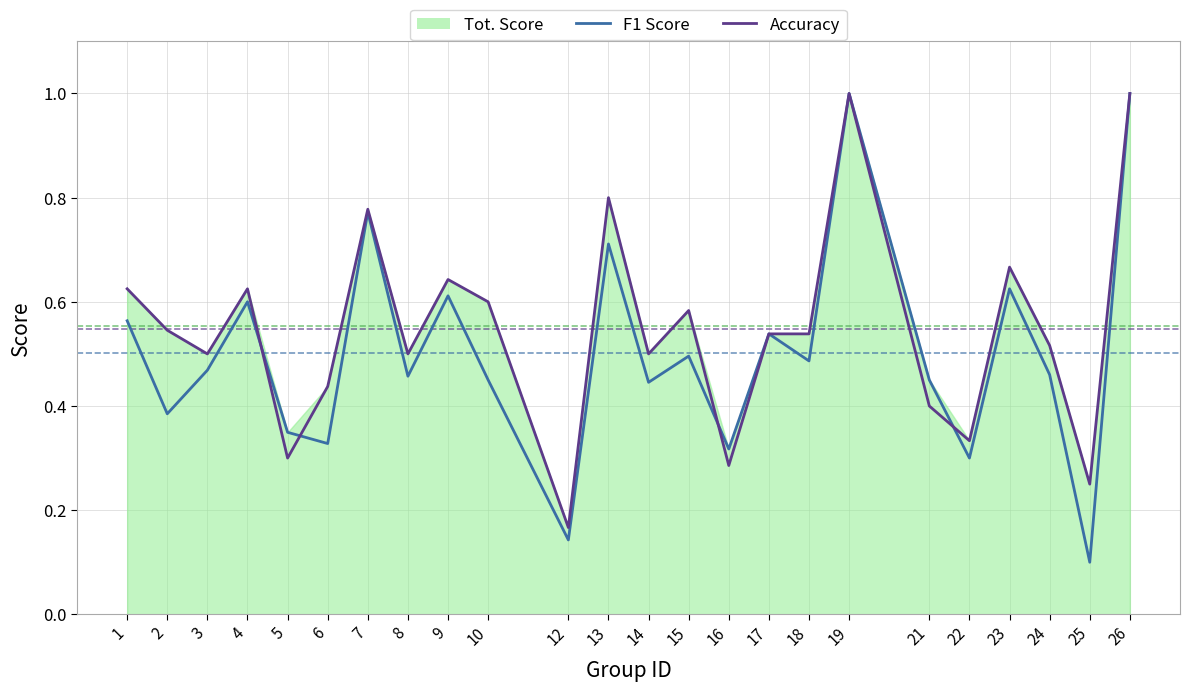

Between 19 and 25, which series saw the biggest shift?

F1 Score